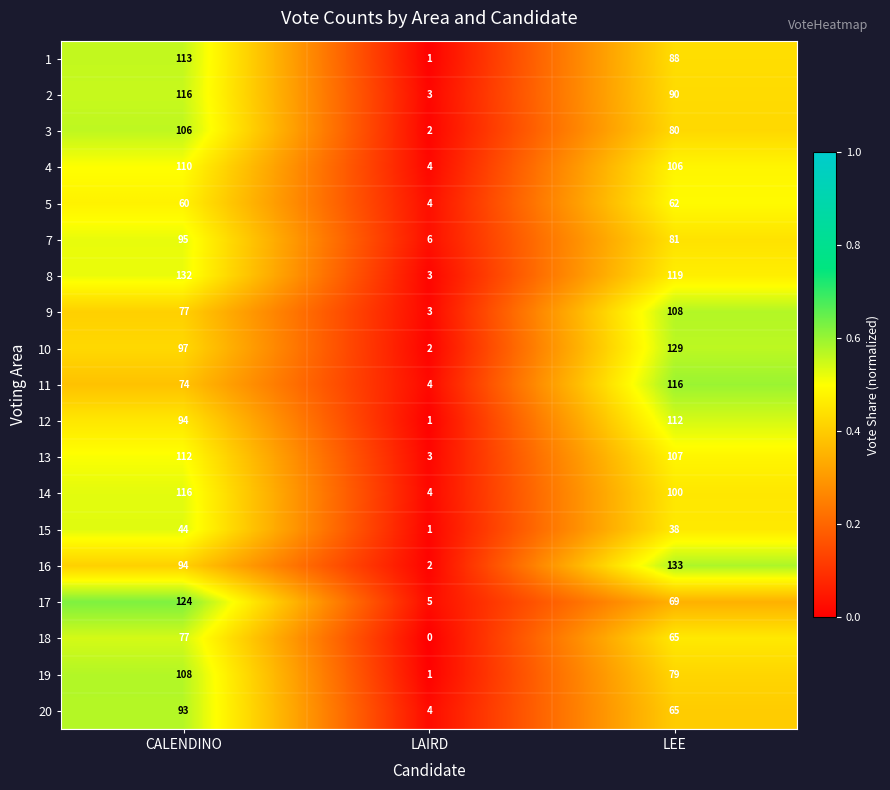

True or false: 18 has a value of -47 at LAIRD.

False